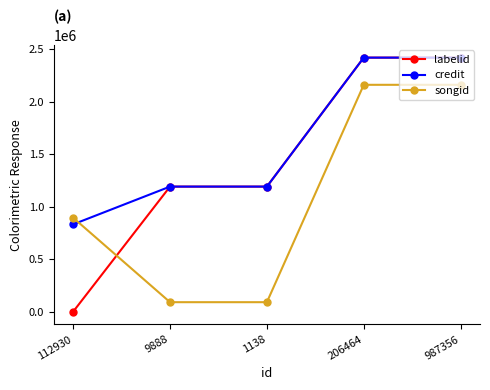

Which series ends up on top after the final intersection of songid and credit?

credit